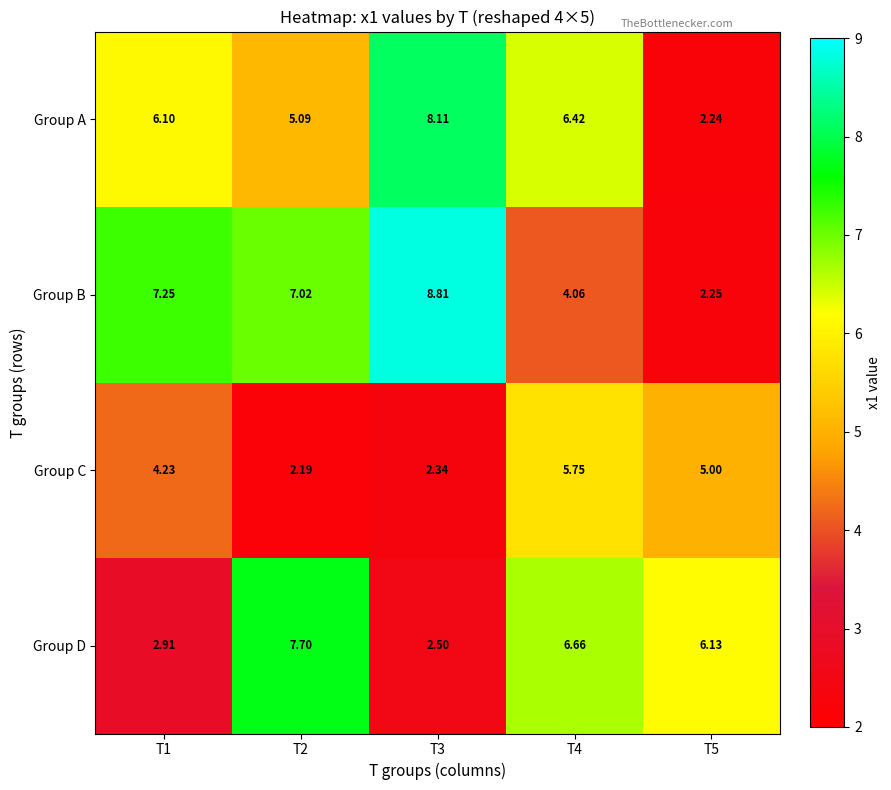

What is the spread (max minus min) of values at T2?

5.5